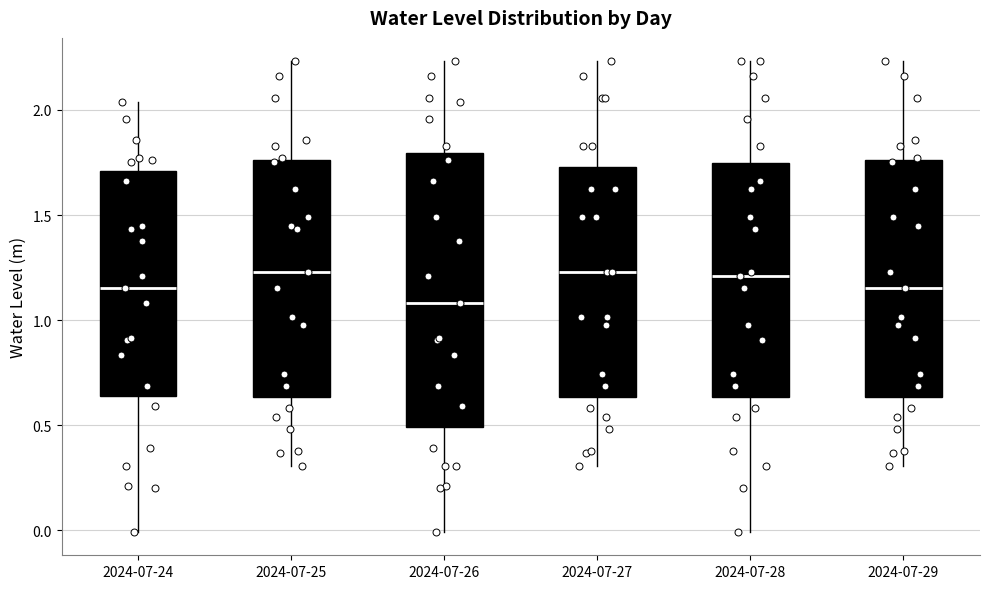

Where does the median line of the box for 2024-07-27 sit on the y-axis? The values are not printed on the chart, so give them approximately, as read against the axis.

1.25